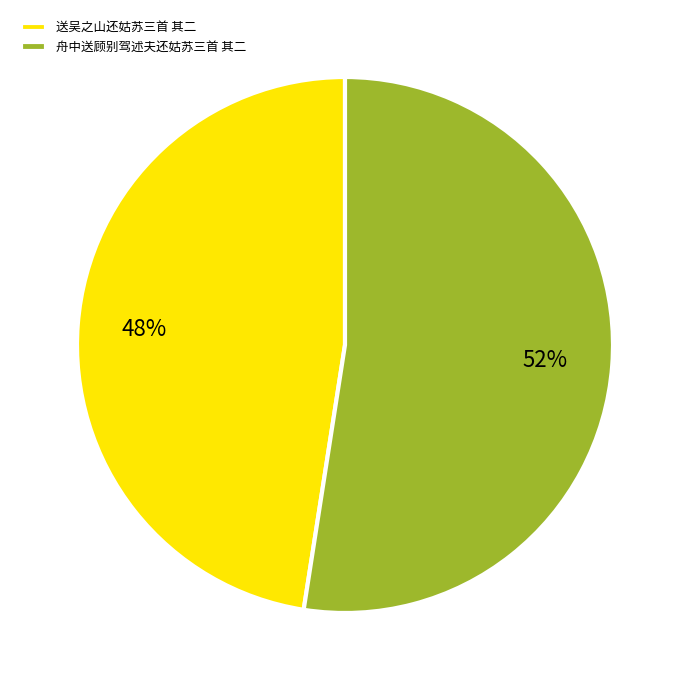

To the nearest percent, what portion does 送吴之山还姑苏三首 其二 represent?

48%